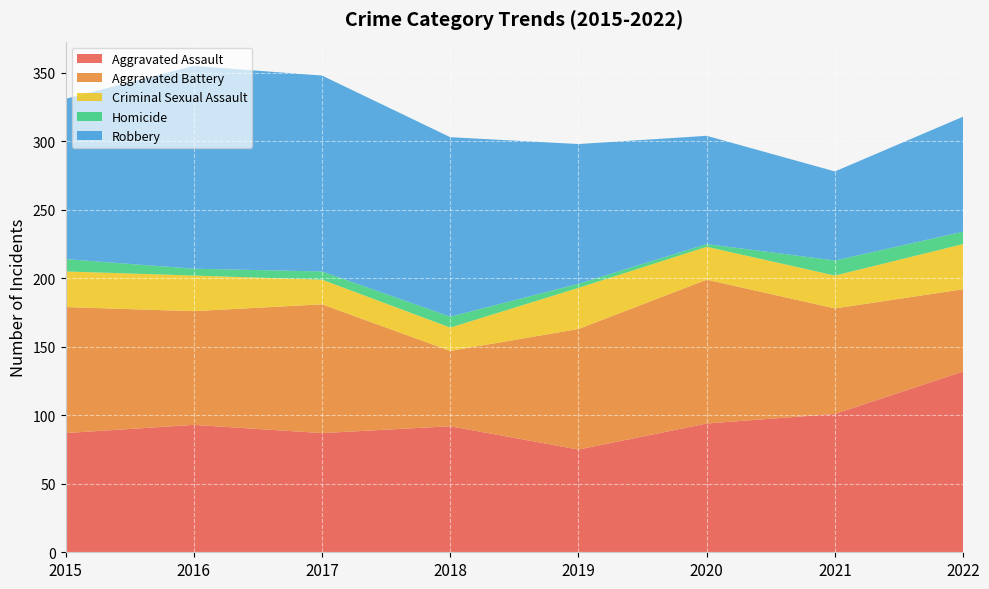

Reading left to right, what are all the values shown in this chart?

Aggravated Assault: 87	93	87	92	75	94	101	132
Aggravated Battery: 92	83	94	55	88	105	77	60
Criminal Sexual Assault: 26	26	18	17	30	24	24	33
Homicide: 9	5	6	8	3	2	11	9
Robbery: 117	148	143	131	102	79	65	84